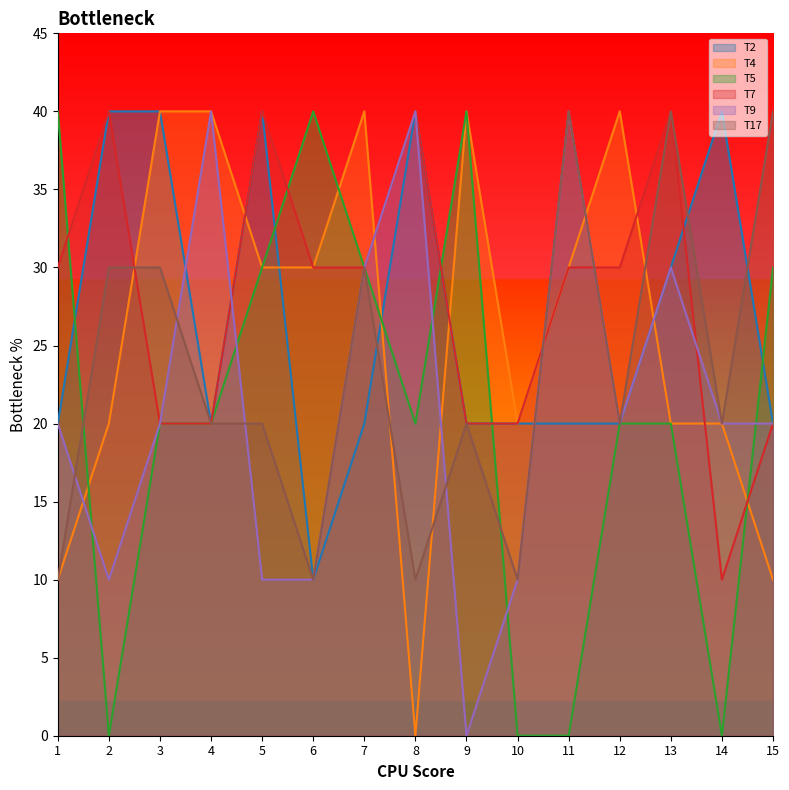

True or false: T5 and T4 cross at least once.

True